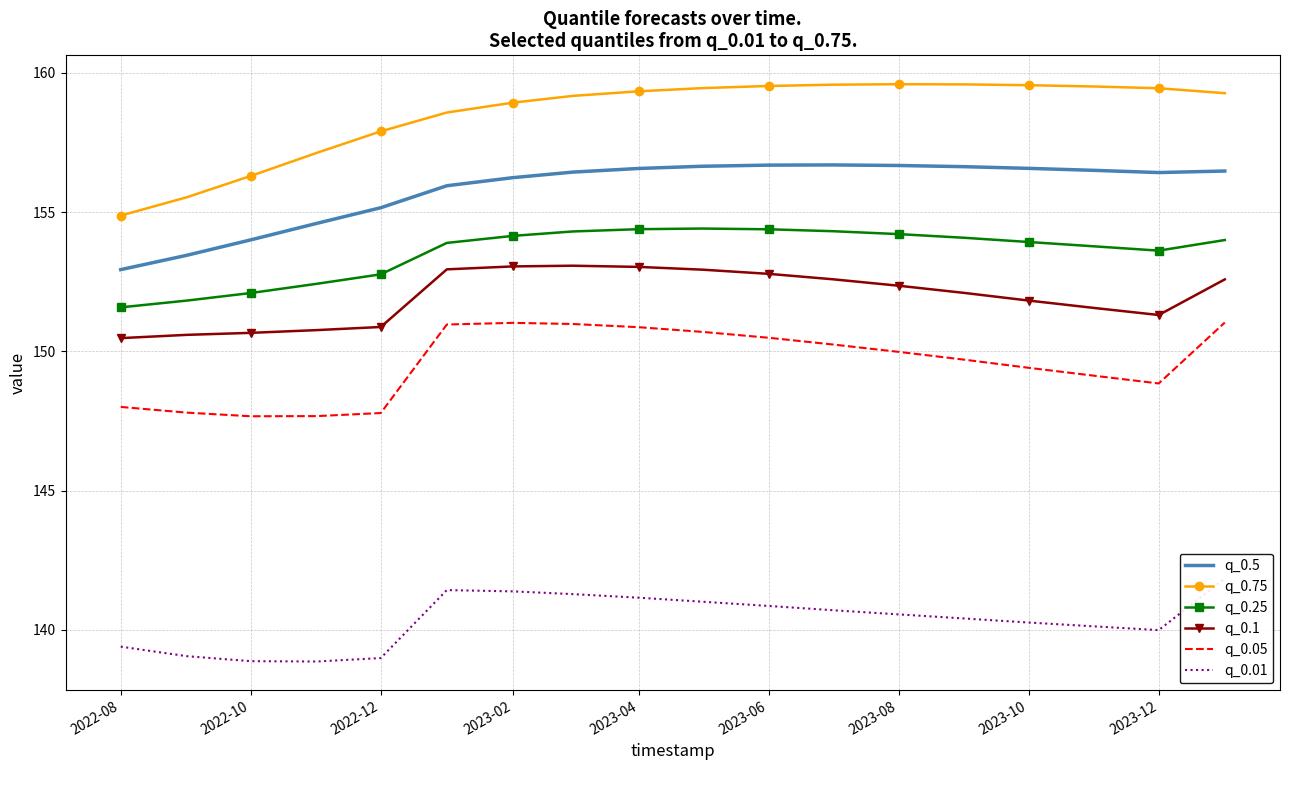

List the series in order of their peak value, lowest first.

q_0.01, q_0.05, q_0.1, q_0.25, q_0.5, q_0.75